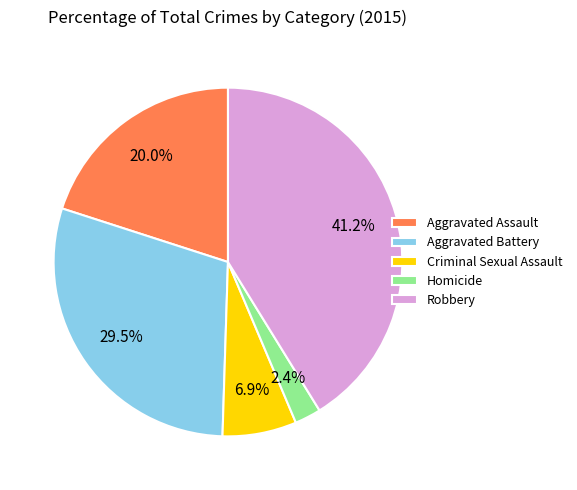

What percentage is the Criminal Sexual Assault slice, to the nearest percent?

7%